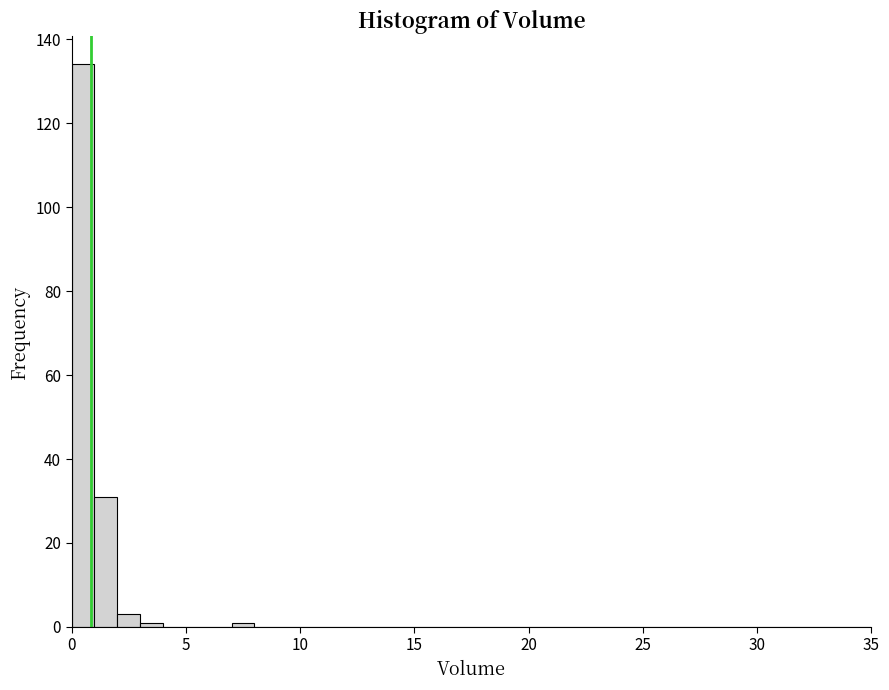

Around what value on the x-axis is the tallest bar? Give the approximate position of its centre, as read against the axis.

0.5